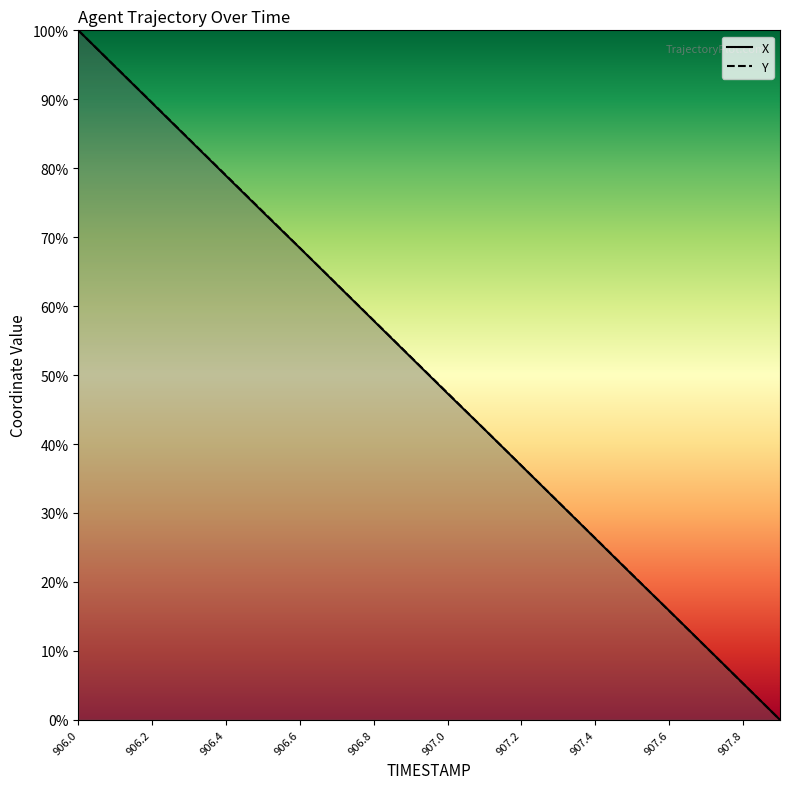

What is the total value across all series at 907.7?

21.1